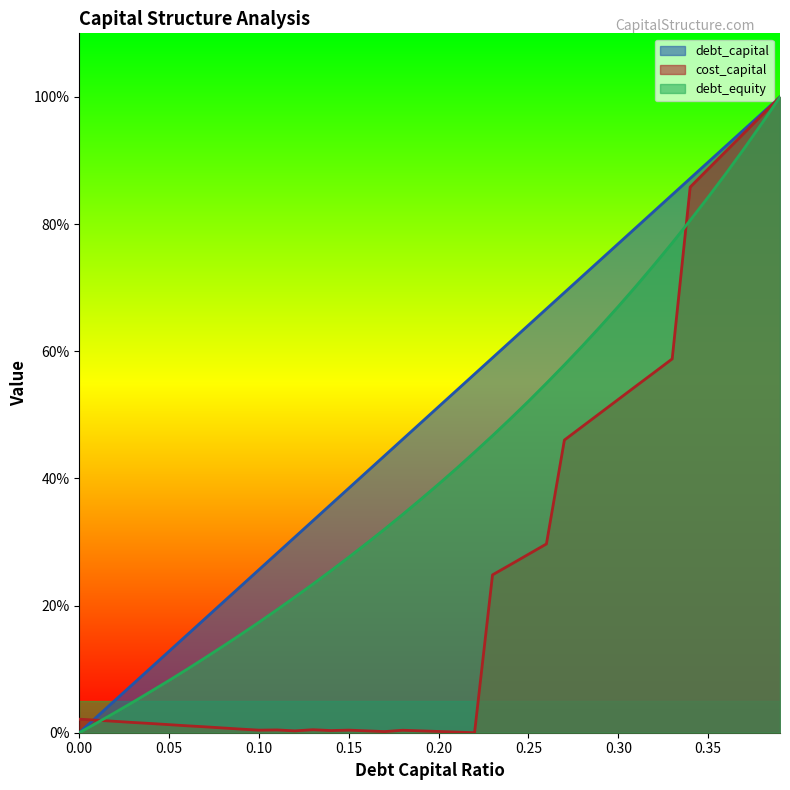

Is it true that cost_capital equals 1.3 at 0.34?

False